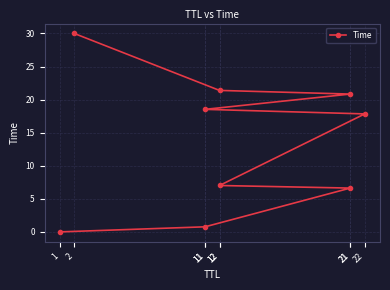

What is the change in value from 1 to 11?

+0.8